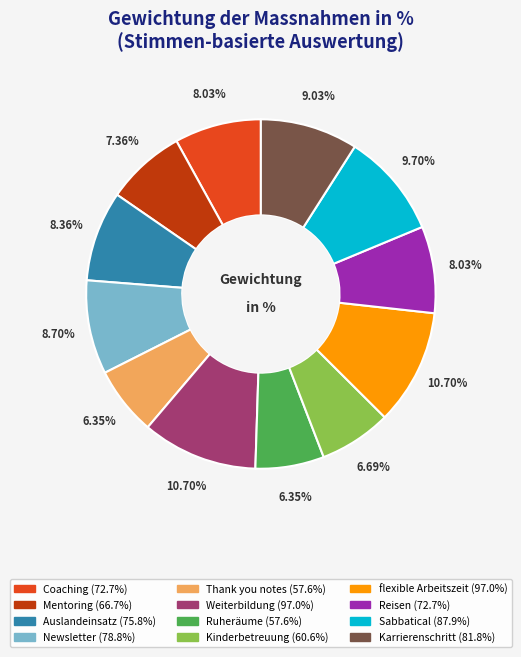

Is there a majority slice in this chart?

No